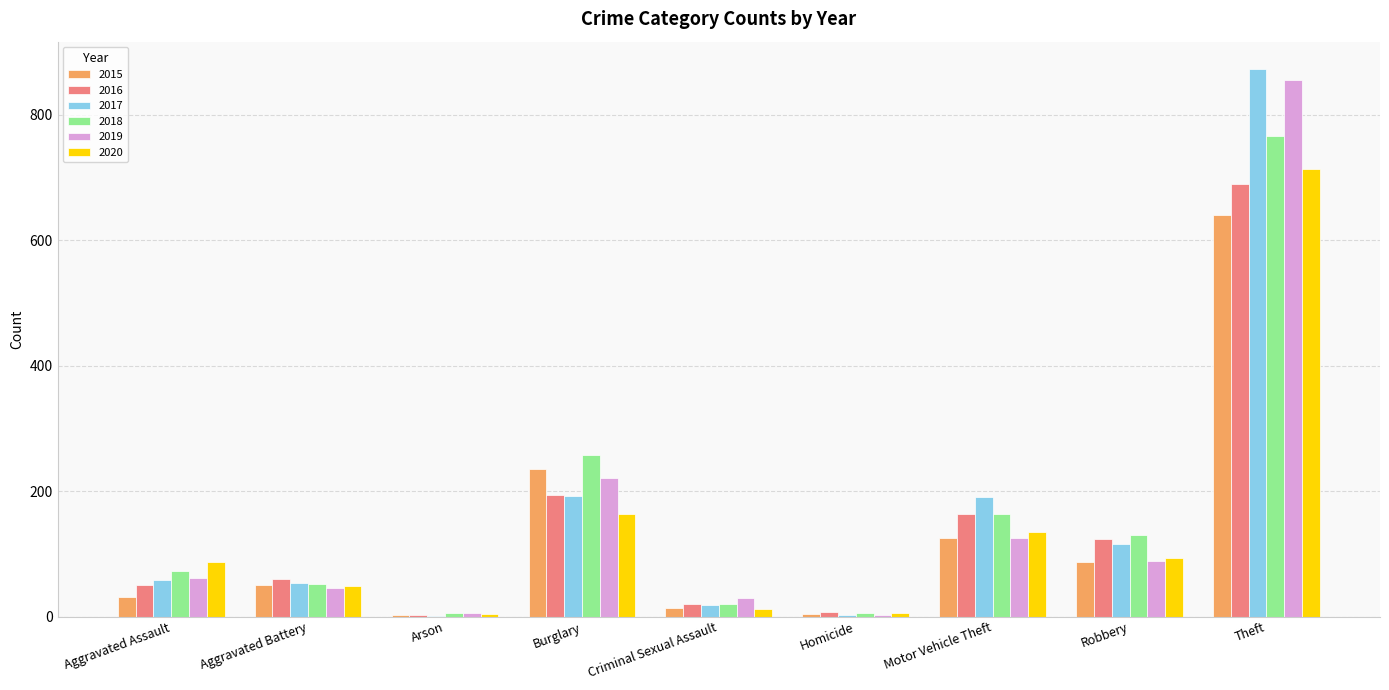

What is the maximum value for 2018?

767